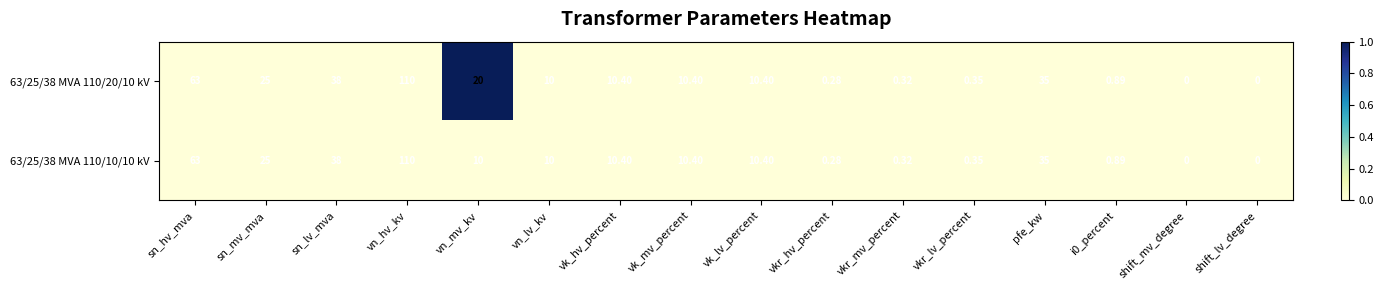

Which label corresponds to the largest value in the chart?

vn_hv_kv